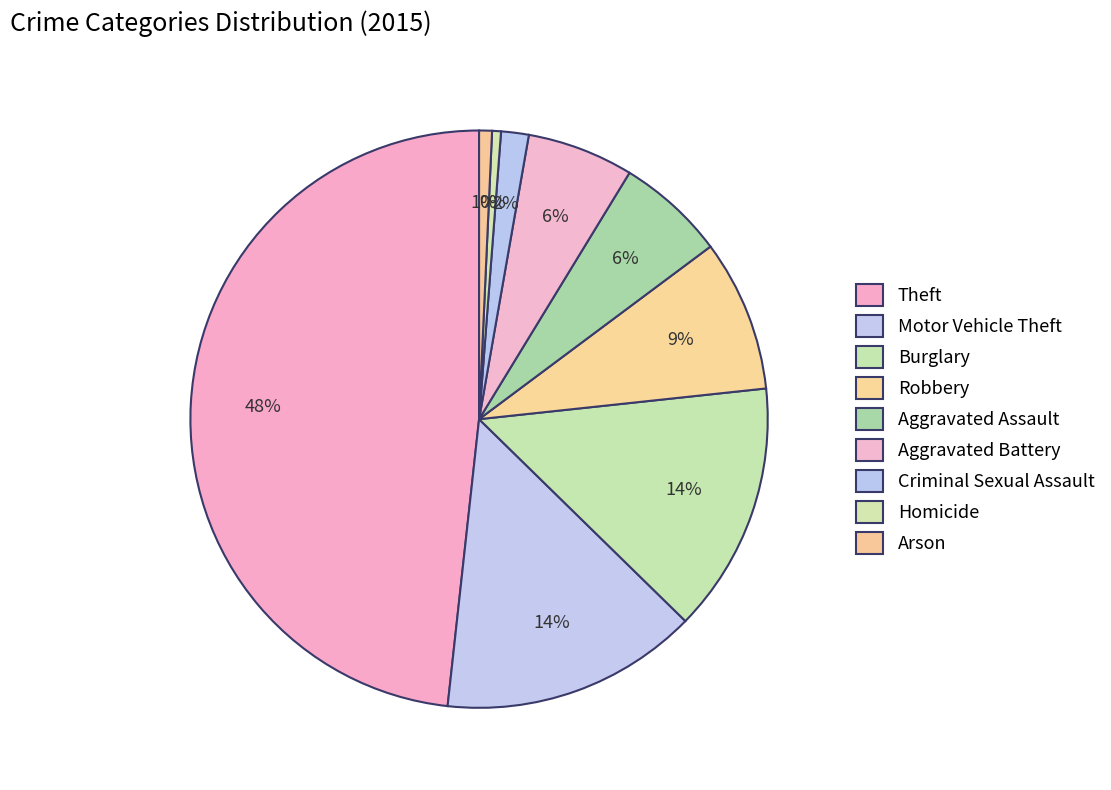

Count the number of slices in the pie.

9